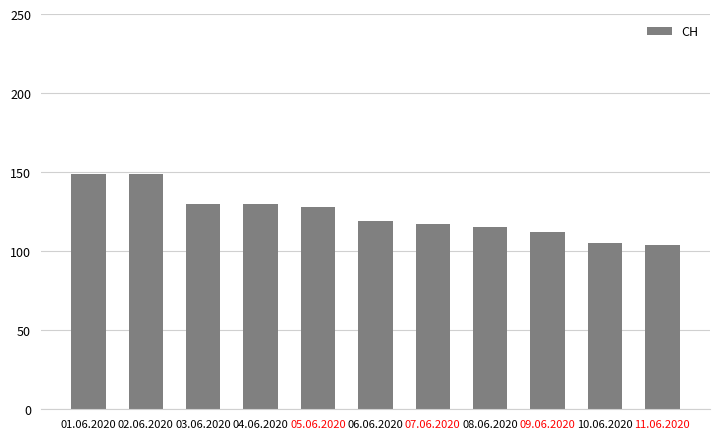

The chart shows a value of 149 at 02.06.2020. True or false?

True